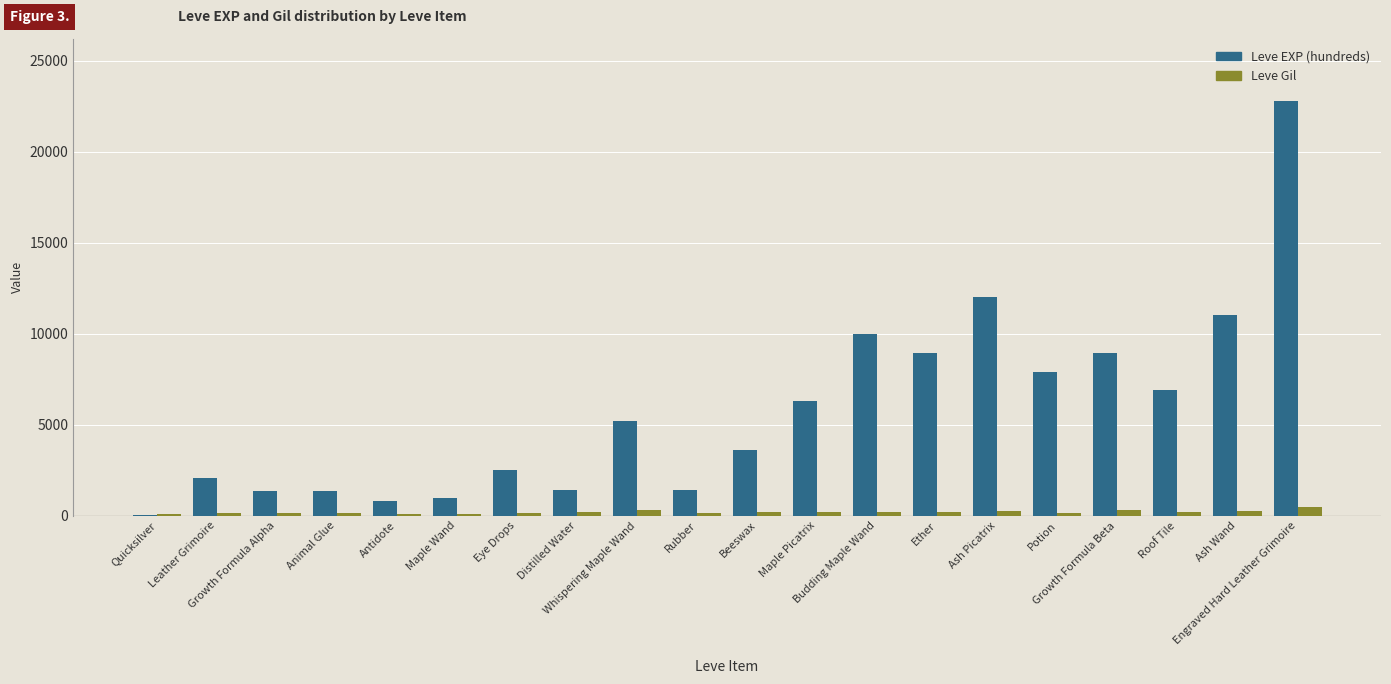

What is the maximum value shown in the chart?

22790